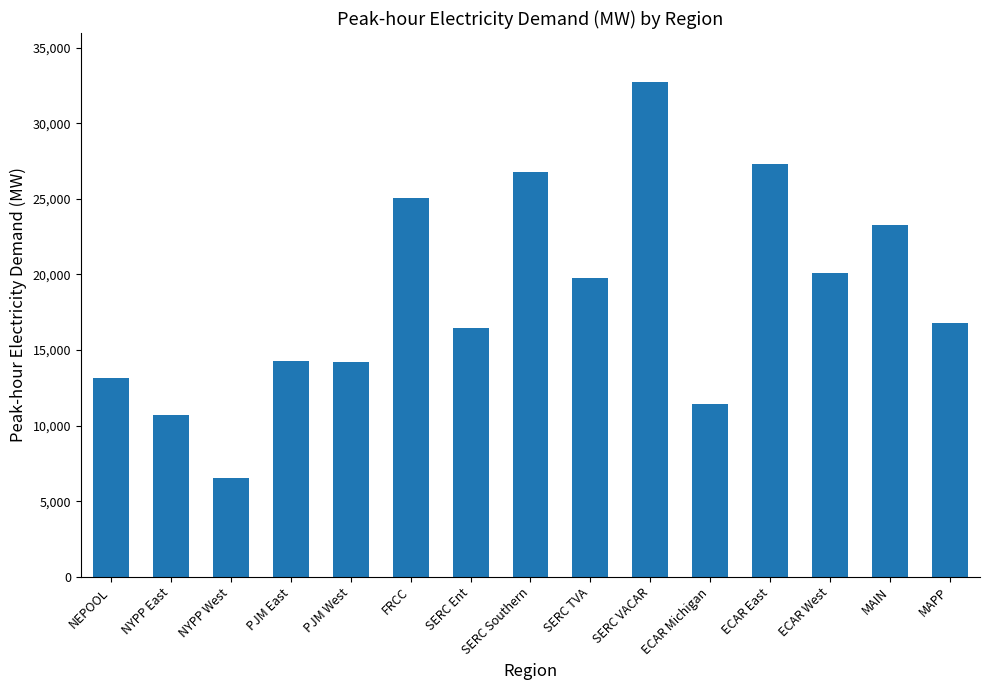

What is the difference between the maximum and minimum values?

26186.8